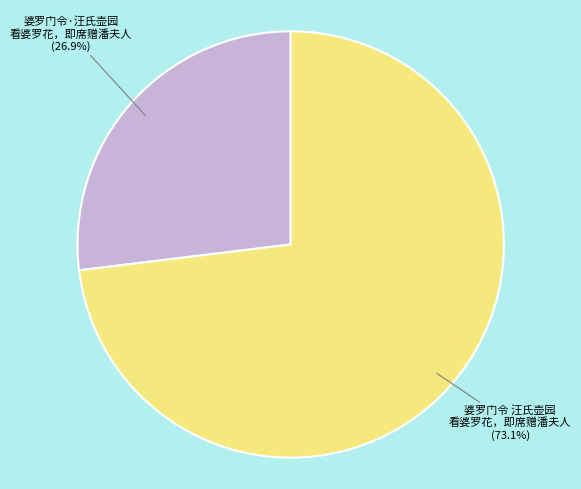

How many slices are in this pie chart?

2